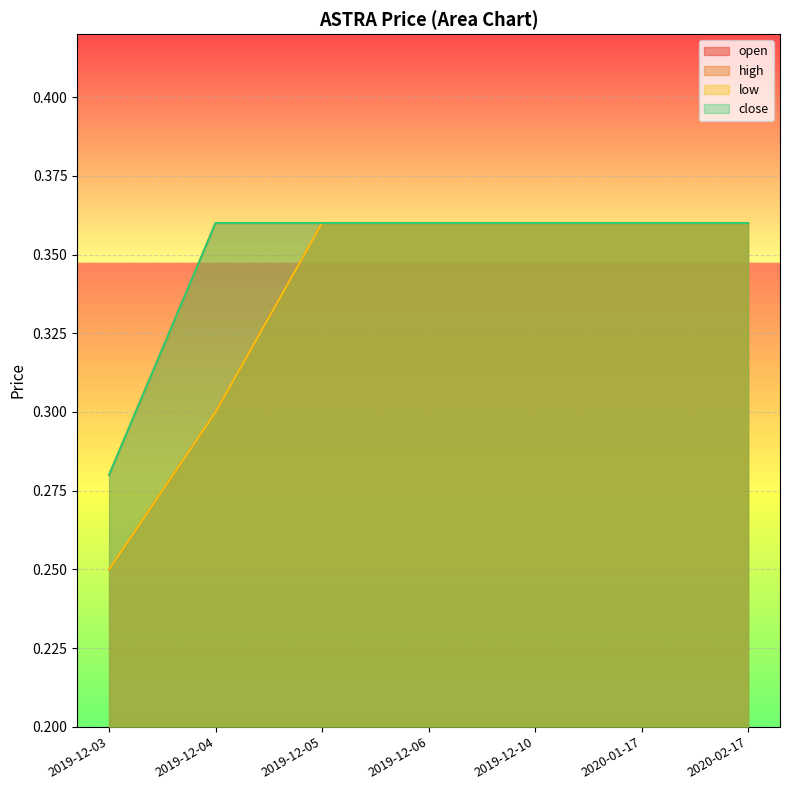

What is the label of the 1st point from the left?

2019-12-03